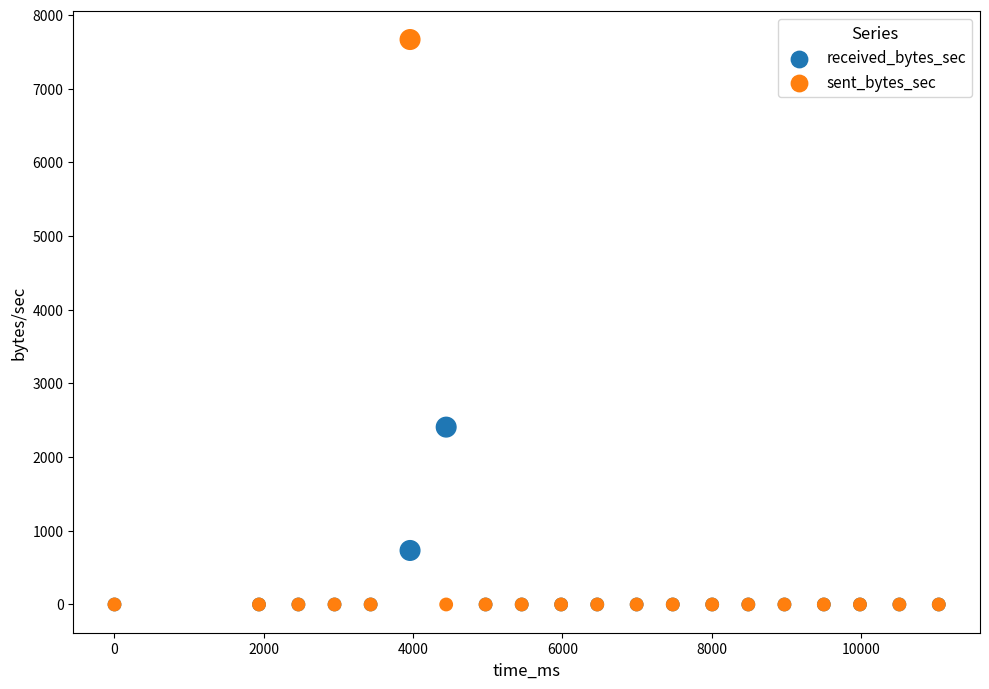

Which series has the largest Y range (max minus min)?

sent_bytes_sec